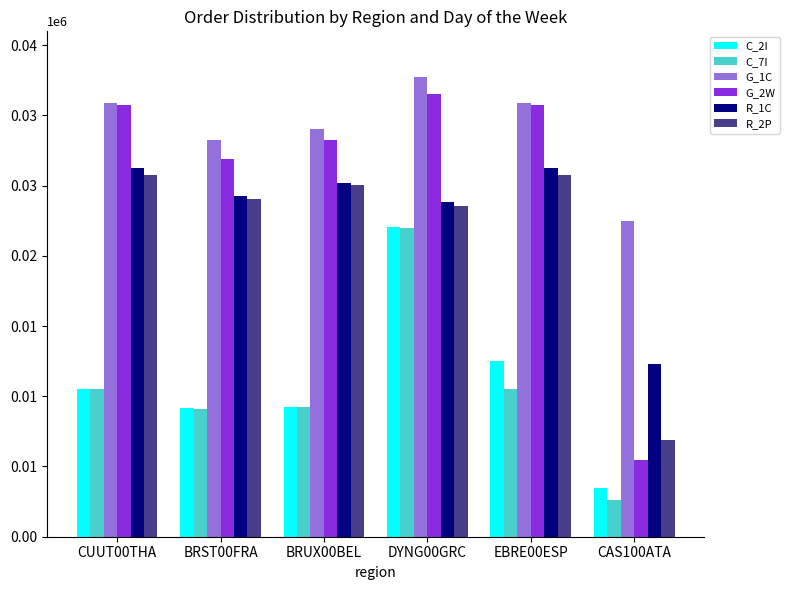

Are the bars grouped side by side (vs. stacked)?

Yes